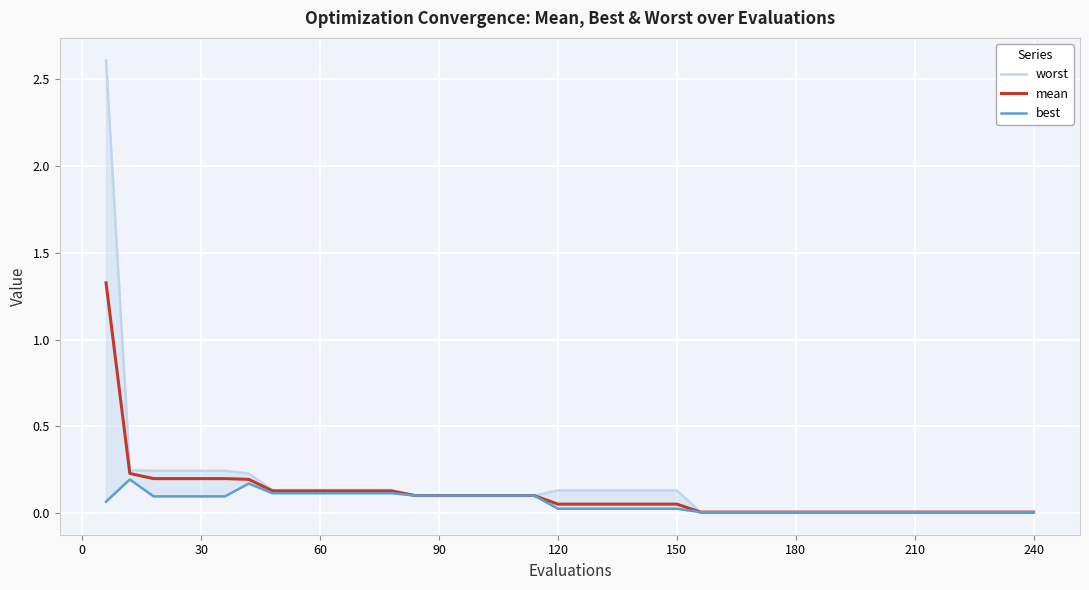

How many categories are shown in the chart?

40